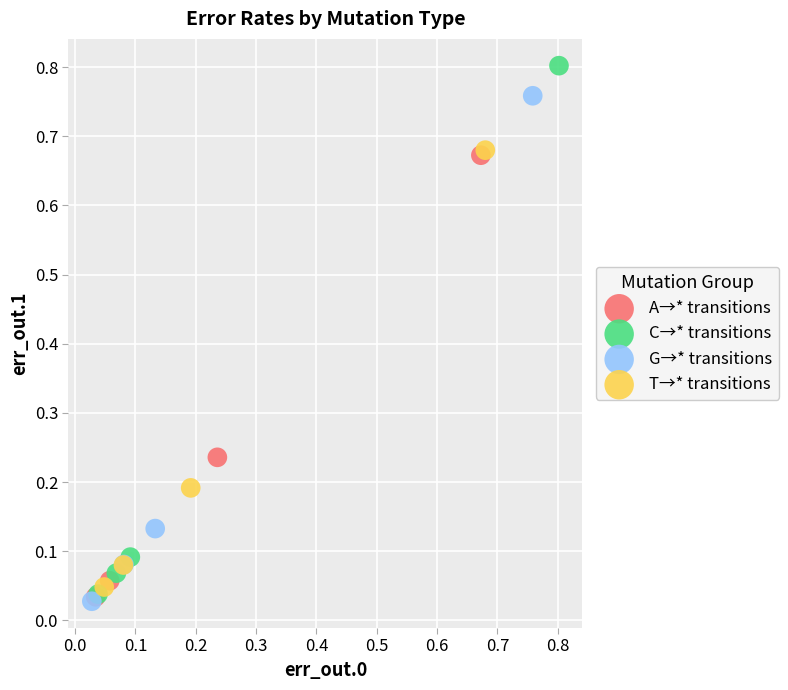

What are all the series names shown in the legend?

A→* transitions, C→* transitions, G→* transitions, T→* transitions